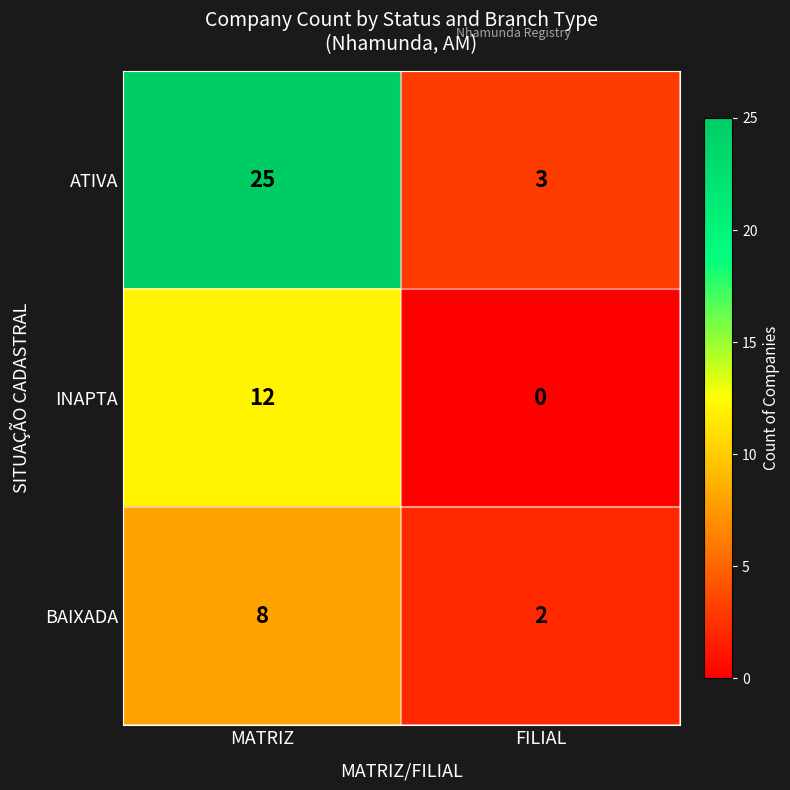

Which category has the lowest value in the ATIVA series?

FILIAL